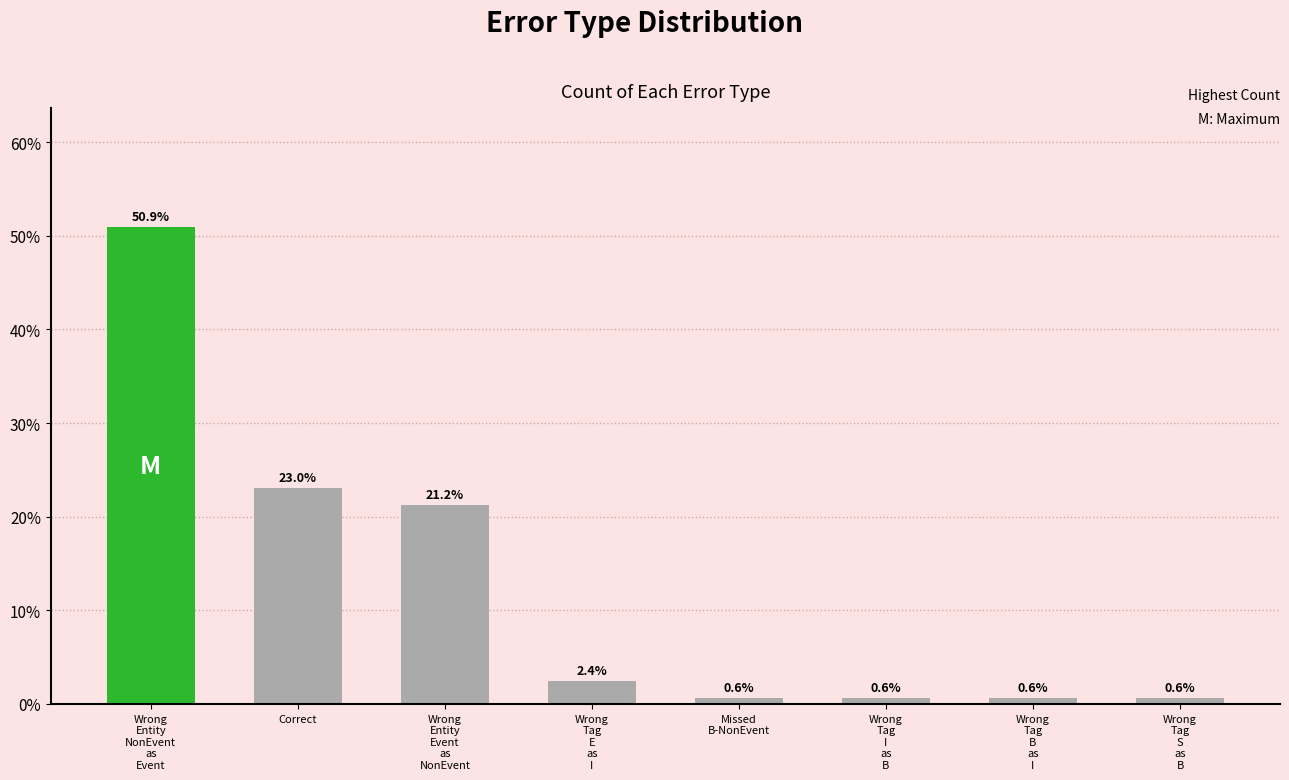

Which category has the highest value across all series?

Wrong
Entity
NonEvent
as
Event